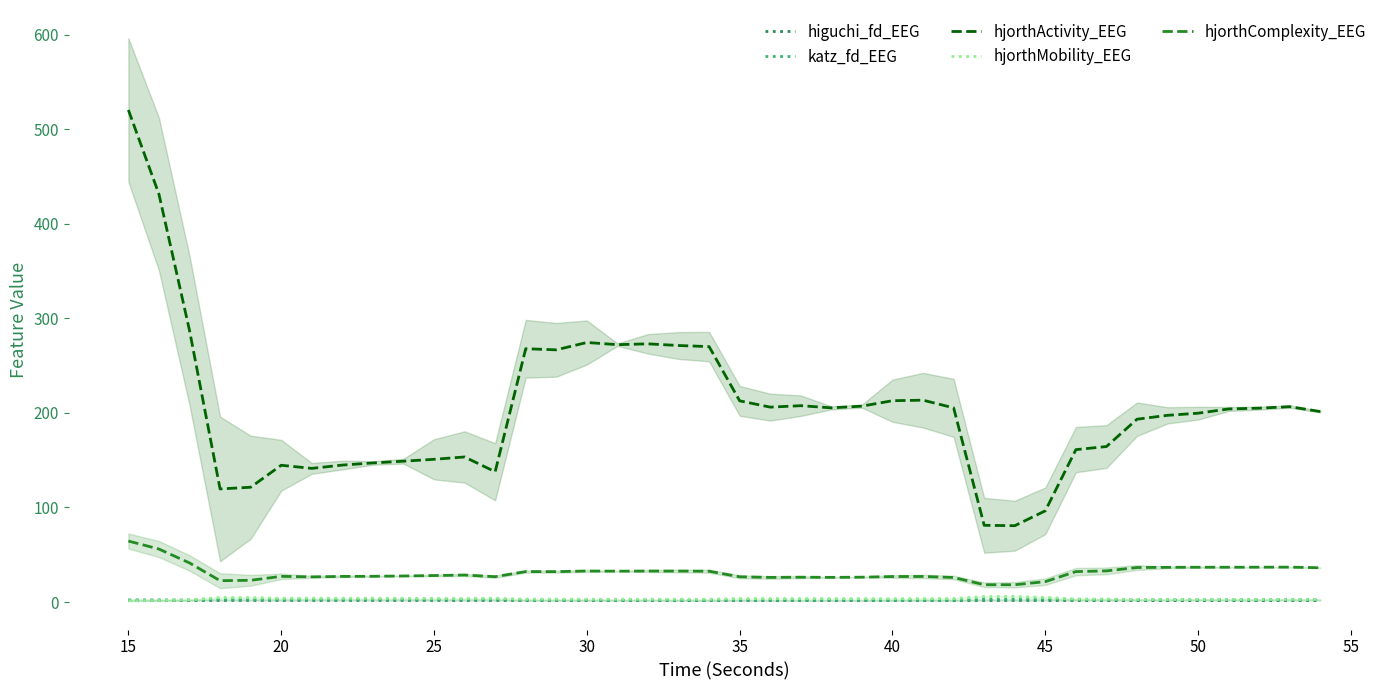

True or false: hjorthMobility_EEG and hjorthActivity_EEG intersect in this chart.

False